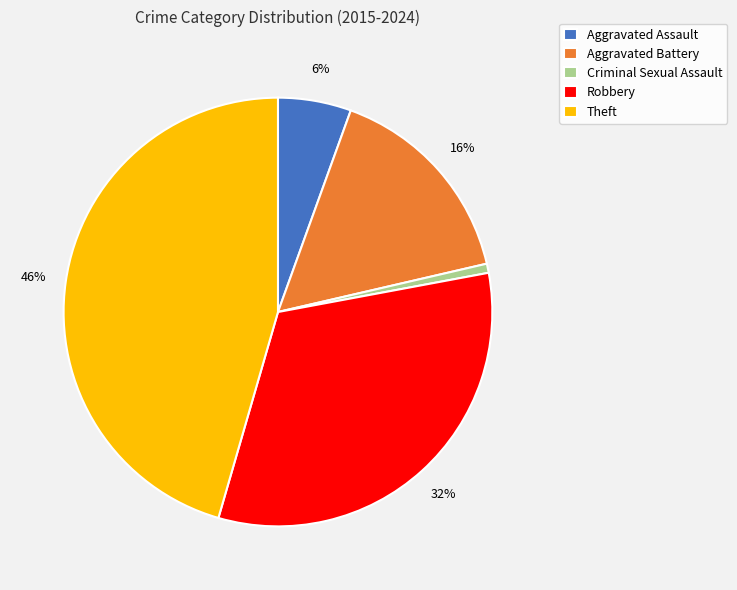

To the nearest percent, what is the combined percentage of Robbery and Aggravated Assault?

38%